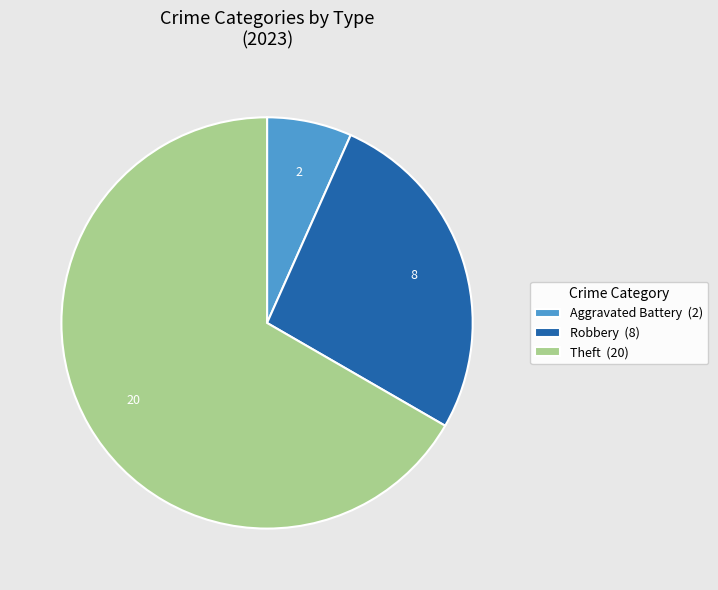

How many segments does this pie chart have?

3